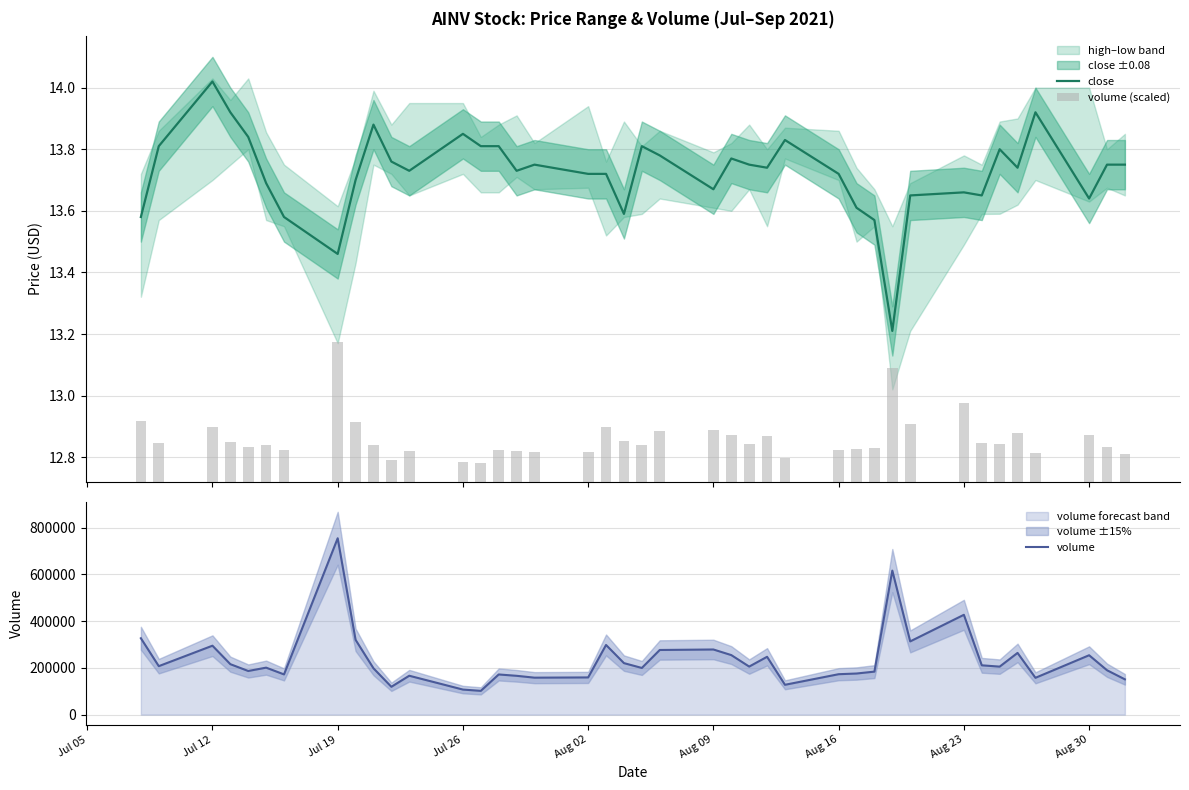

What are all the series names shown in the legend?

close, volume (scaled), volume